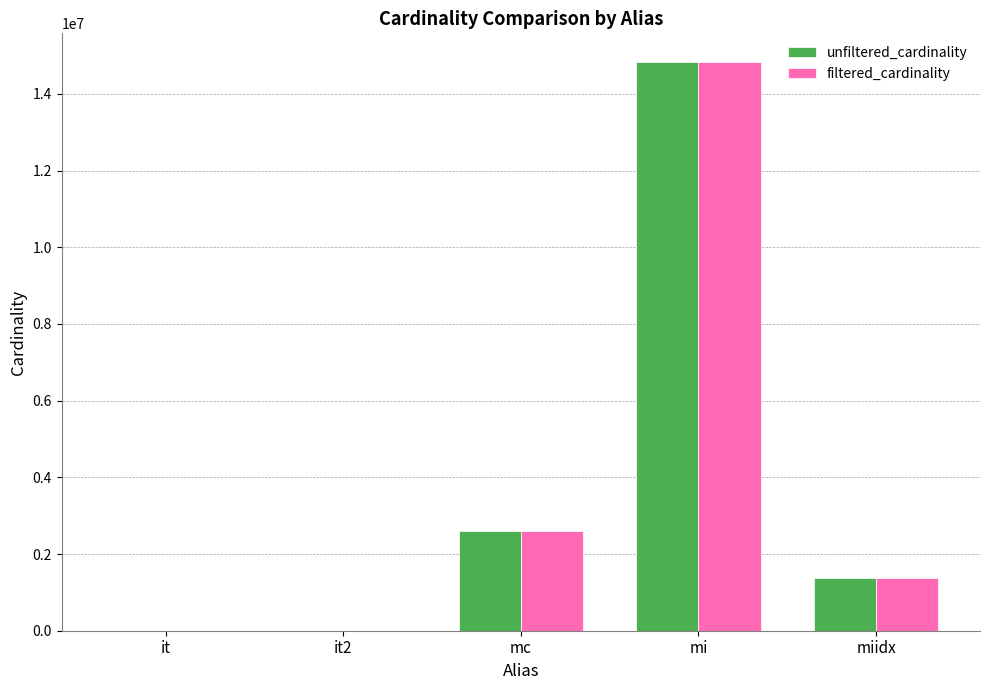

Where is filtered_cardinality nearest to the value 7417860?

mc